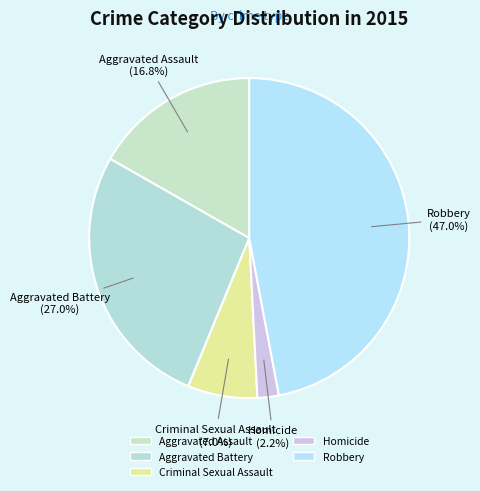

To the nearest percent, what portion does Aggravated Battery represent?

27%